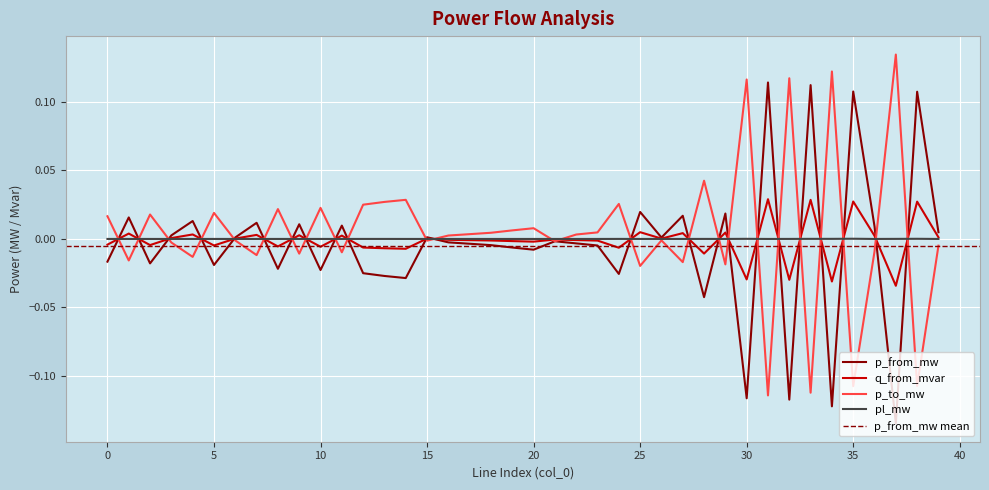

Where is q_from_mvar nearest to the value 0?

26